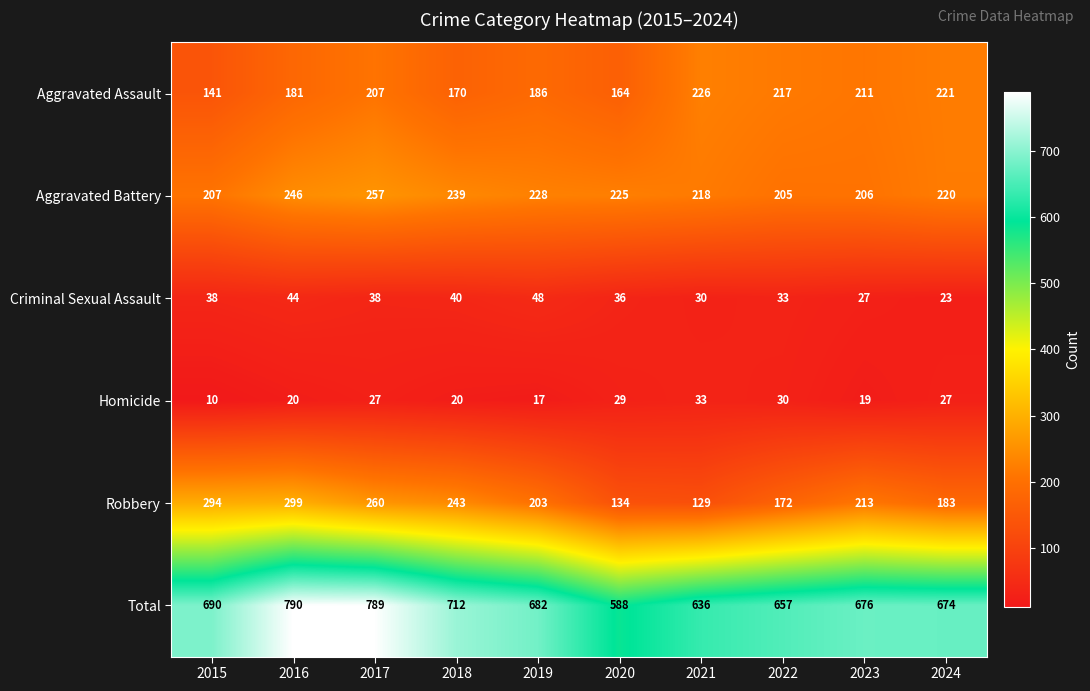

List the series in order of their peak value, lowest first.

Homicide, Criminal Sexual Assault, Aggravated Assault, Aggravated Battery, Robbery, Total